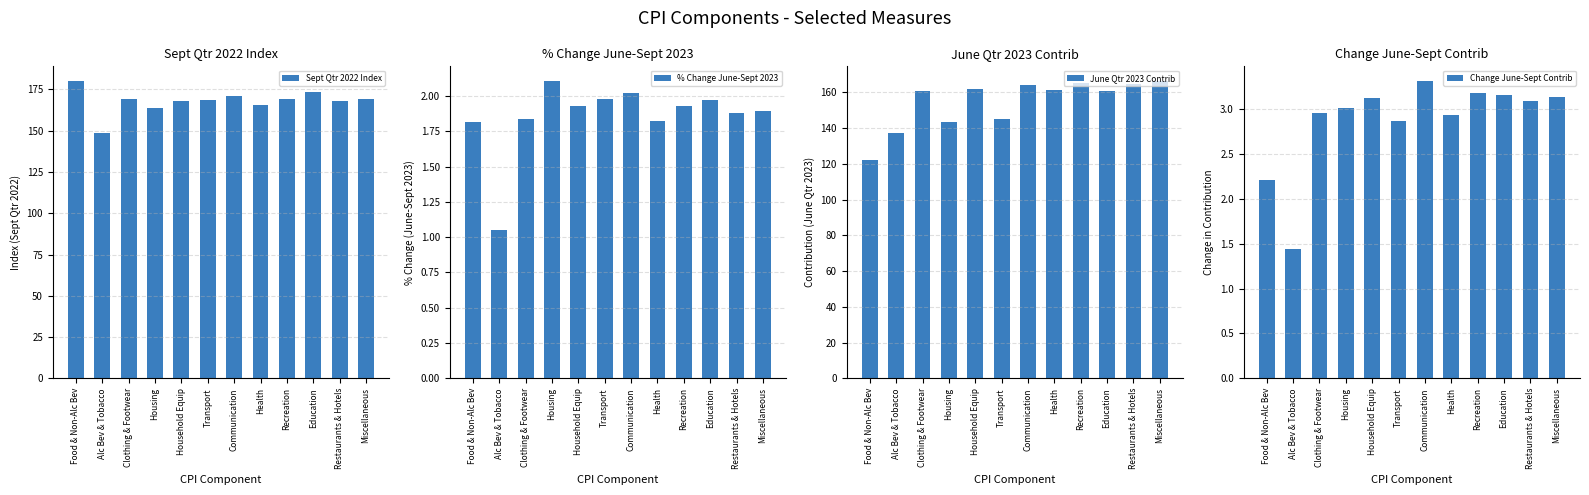

At which label does Change June-Sept Contrib first exceed 3?

Housing